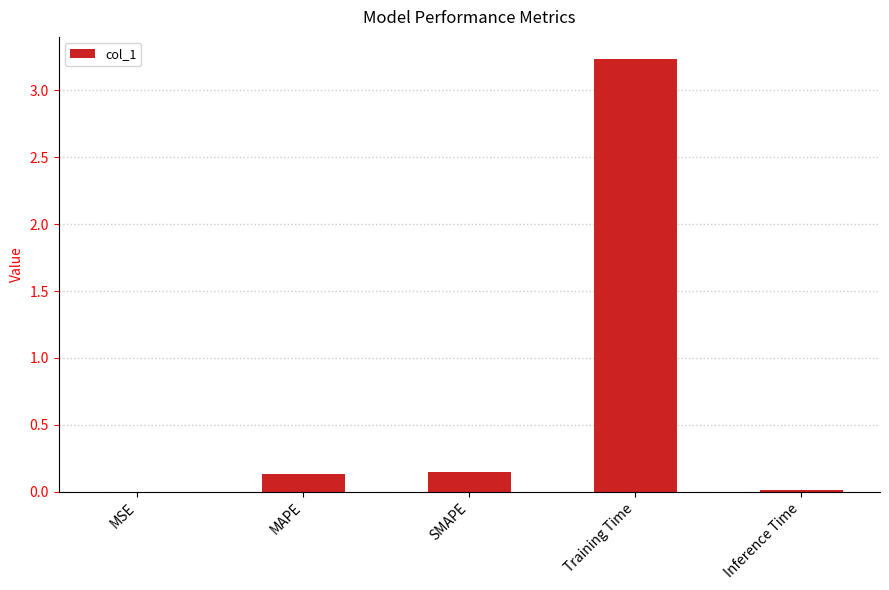

What is the sum of all values?

3.5